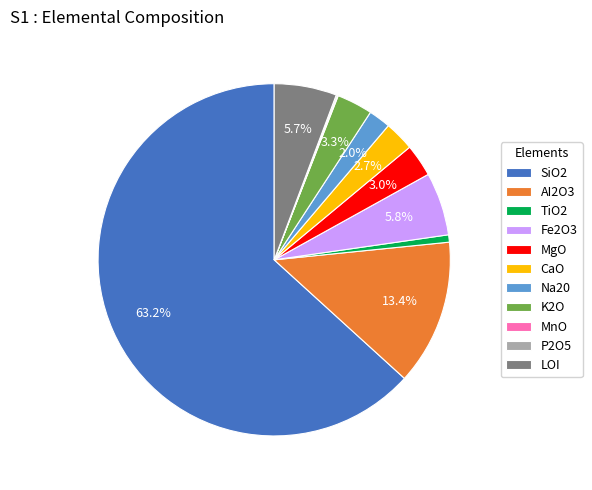

Does CaO account for over 50% of the chart?

No